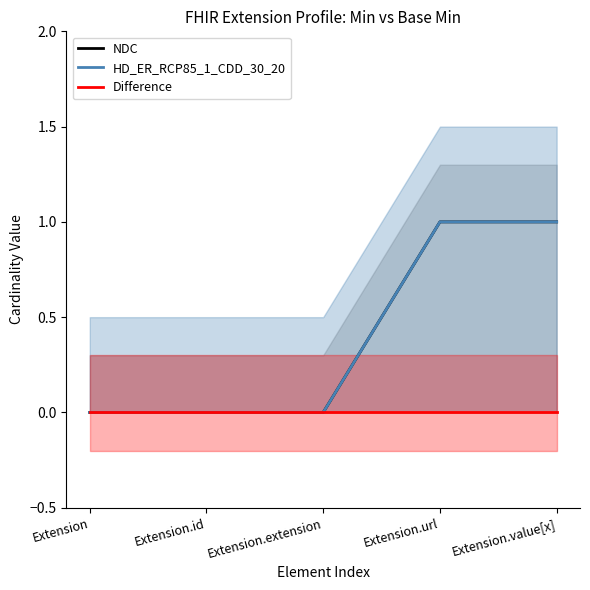

What is the label of the 2nd point from the left?

Extension.id